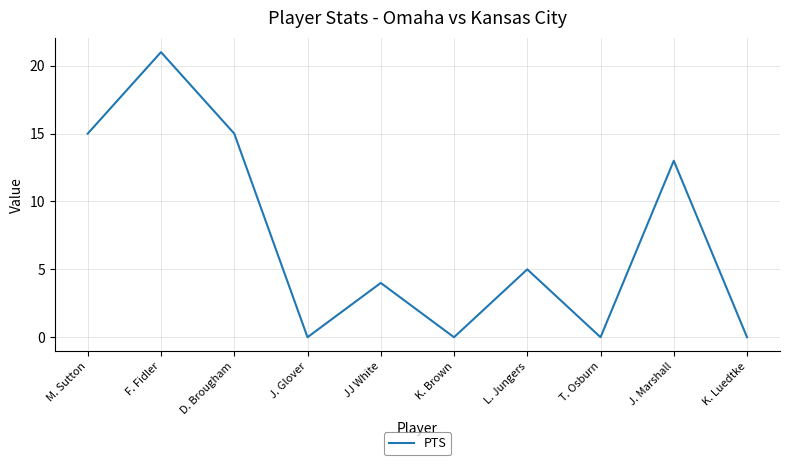

Reading left to right, extract all data points from this chart.

15	21	15	0	4	0	5	0	13	0